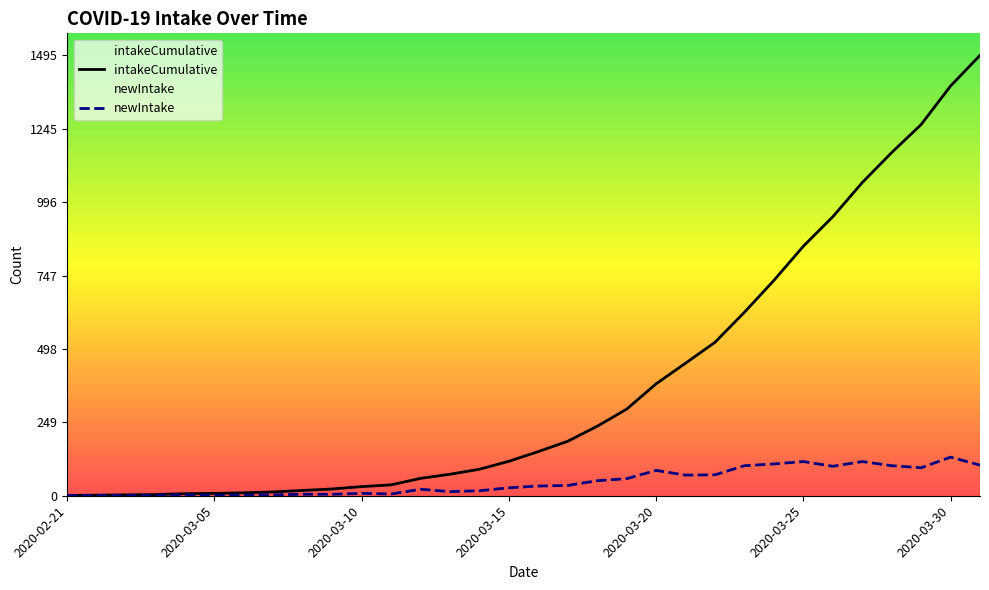

True or false: intakeCumulative and newIntake intersect in this chart.

False